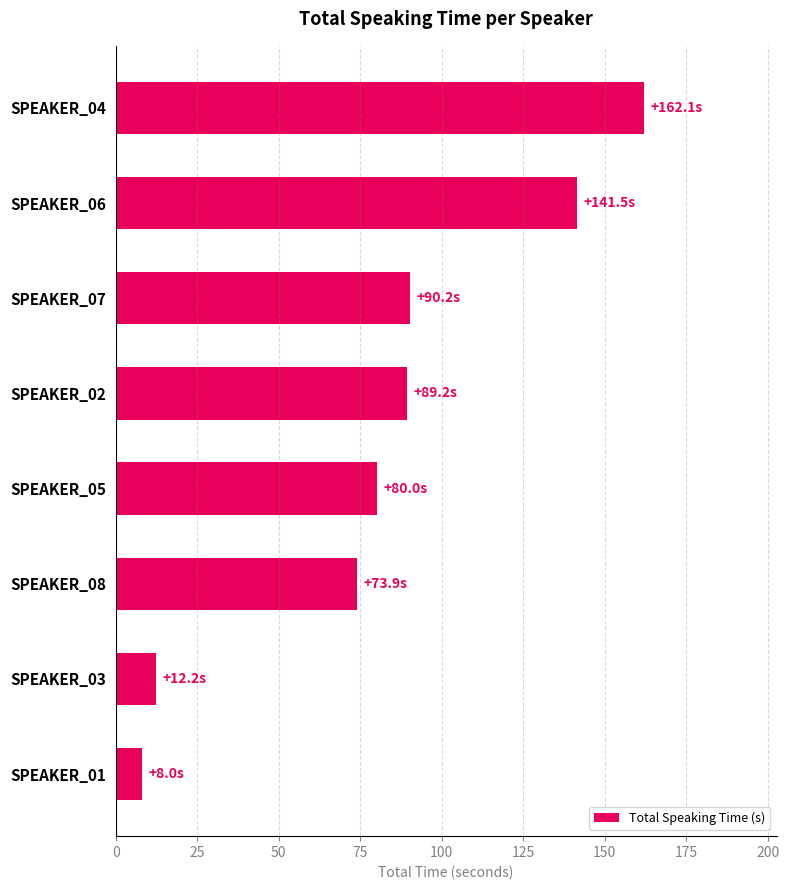

Count the number of categories in the chart.

8